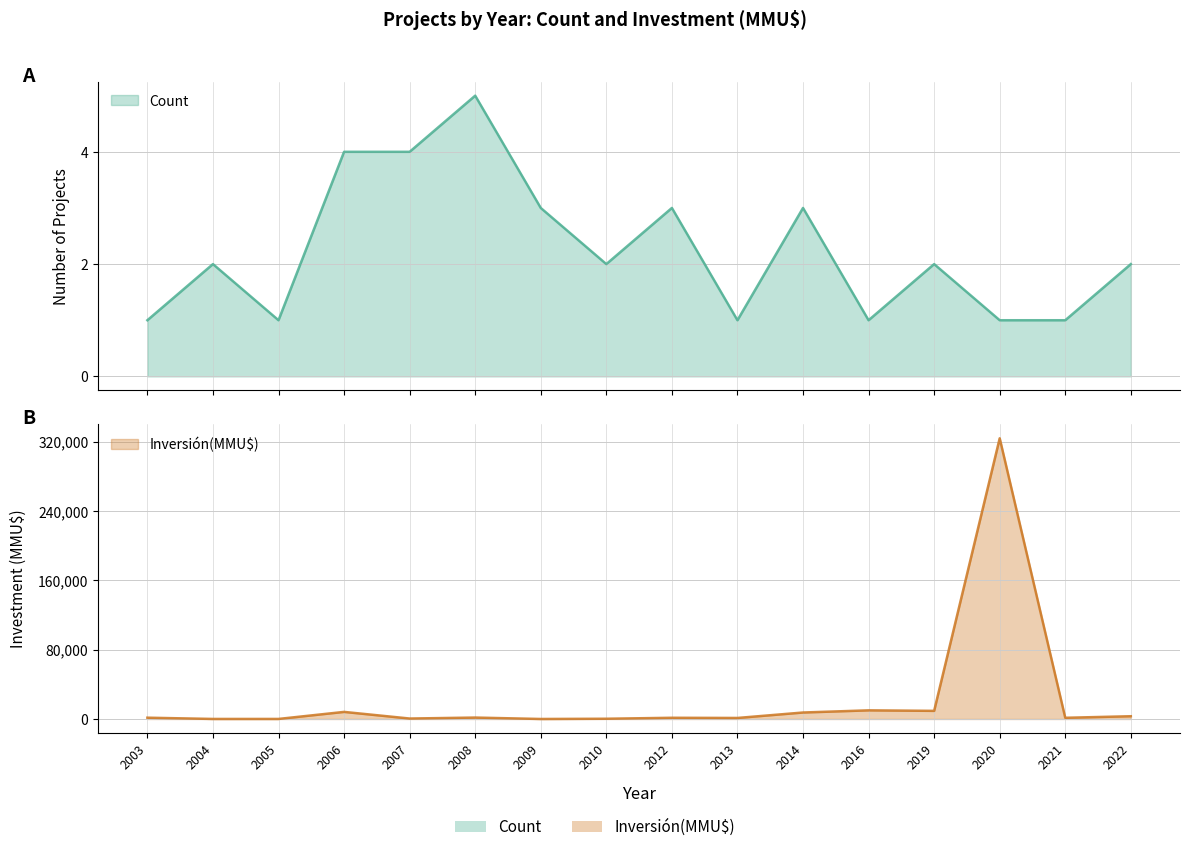

How many lines are shown in the chart?

2